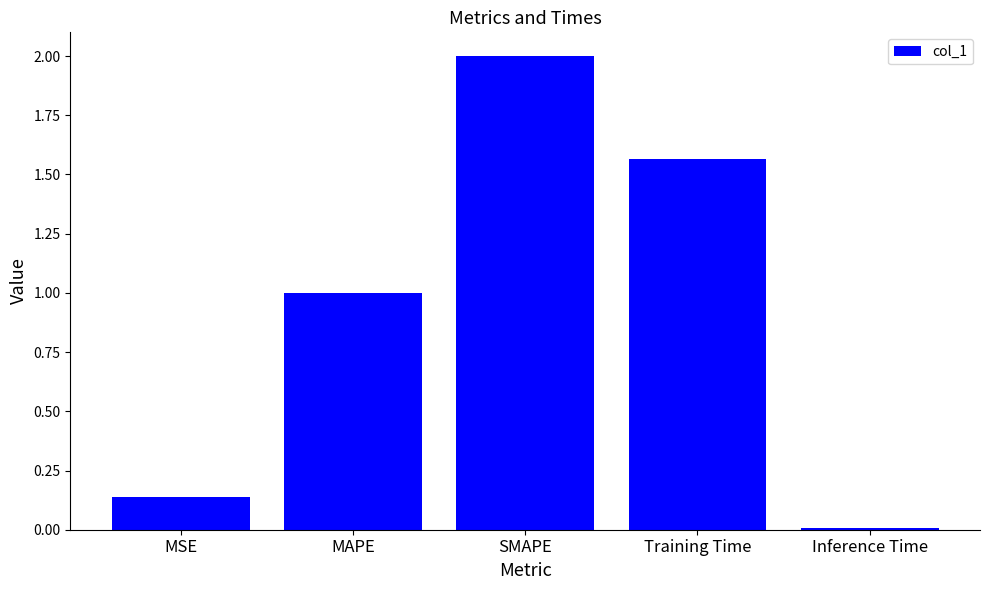

What is the average value?

0.9